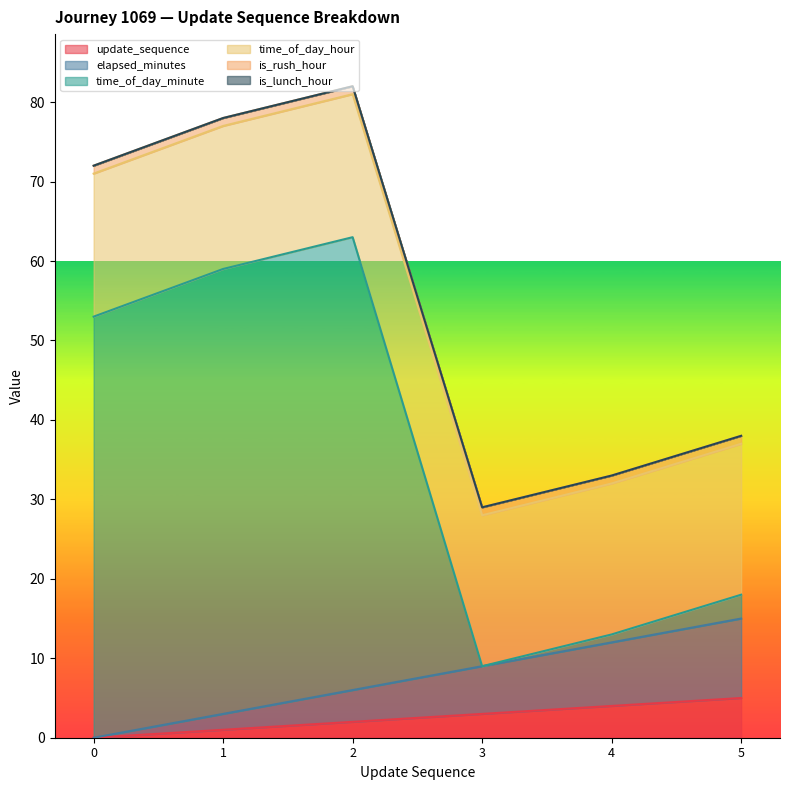

The value of update_sequence at 4 is 7. True or false?

False